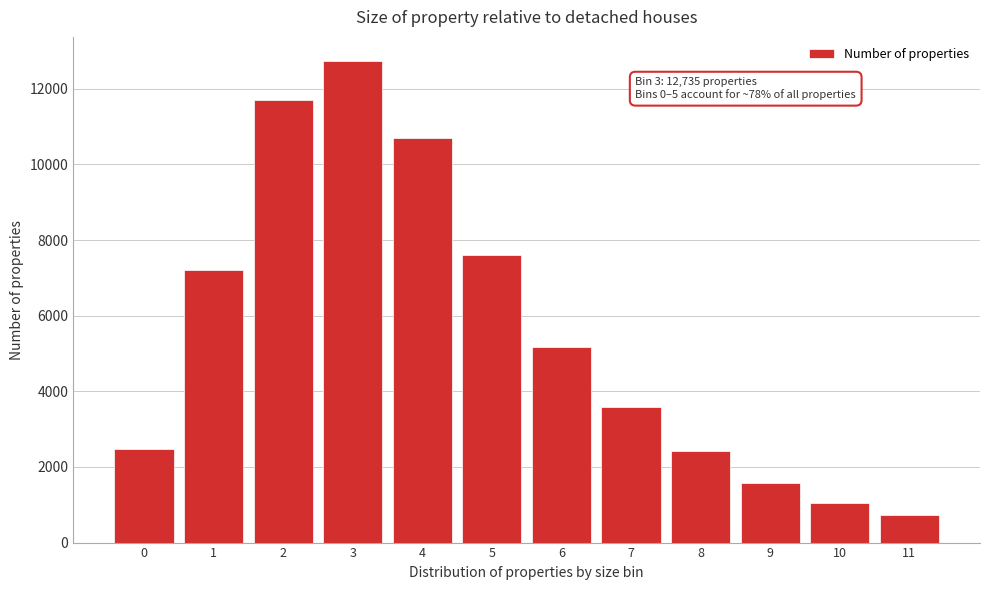

Reading left to right, extract all data points from this chart.

0=2483	1=7220	2=11700	3=12735	4=10709	5=7606	6=5172	7=3575	8=2420	9=1565	10=1045	11=725